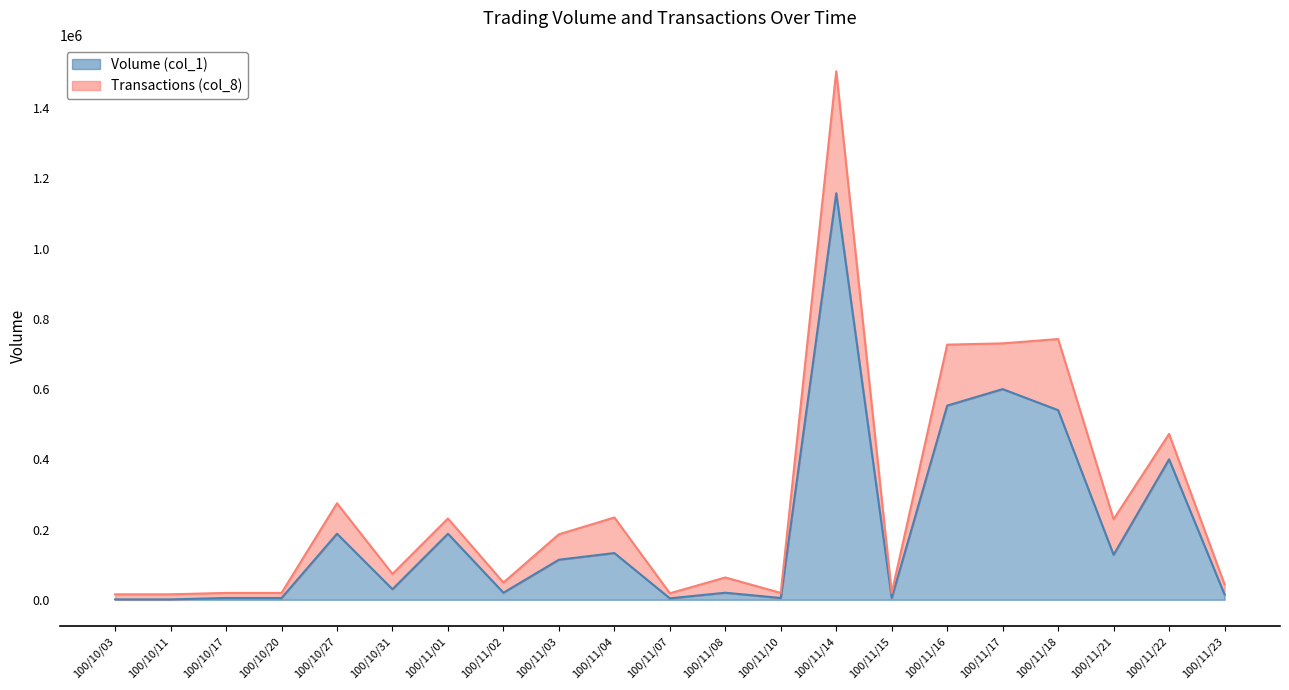

What is the smallest value displayed?

1000